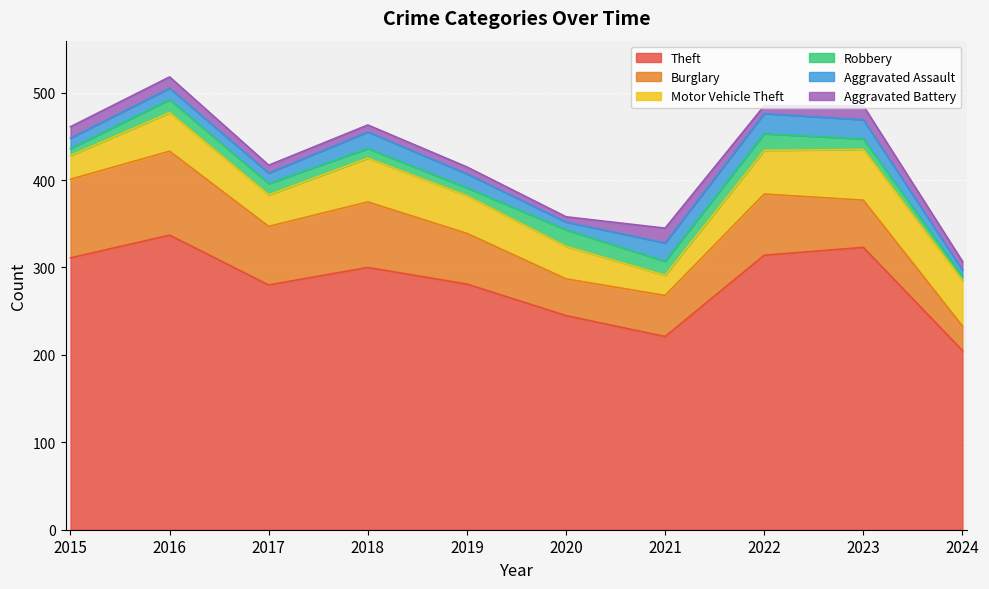

At which label does Aggravated Assault first exceed 16?

2018